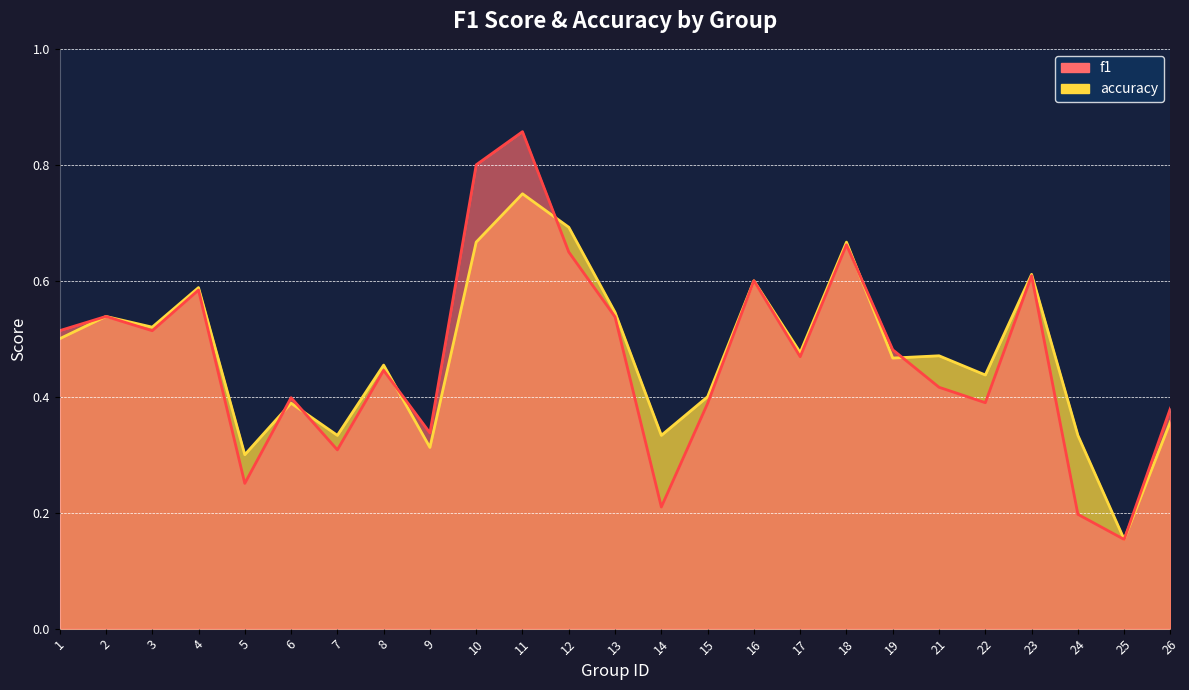

Between 3 and 14, which series saw the biggest shift?

f1